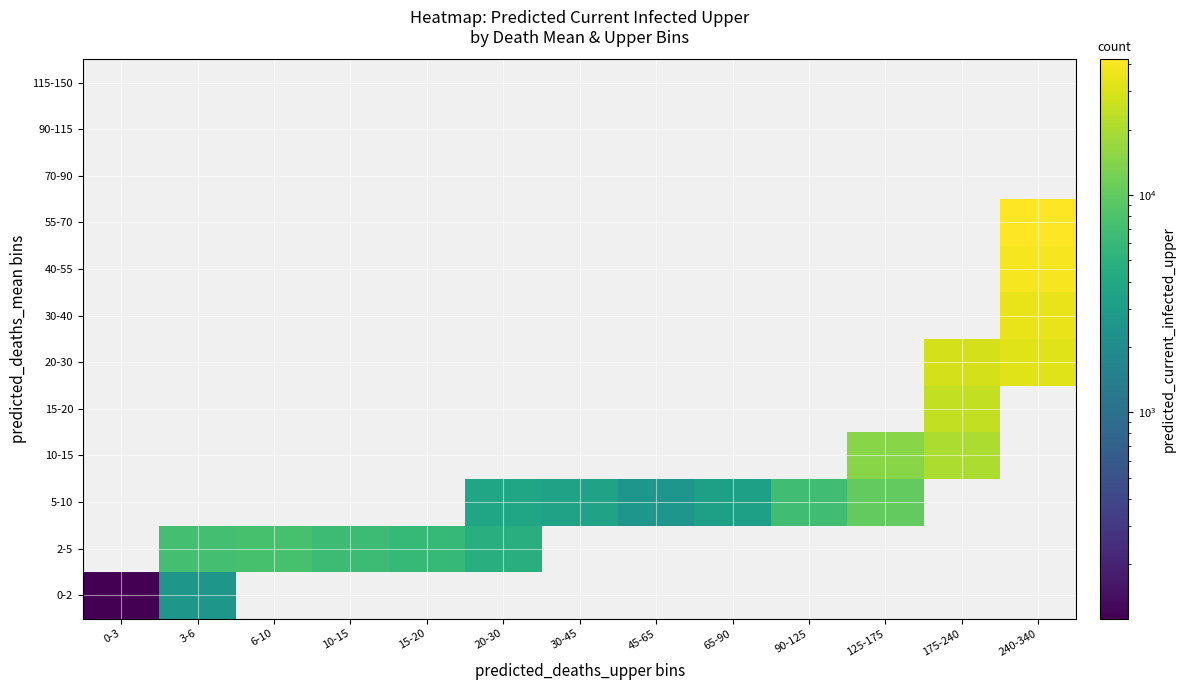

Between 125-175 and 10-15, which is larger?

10-15